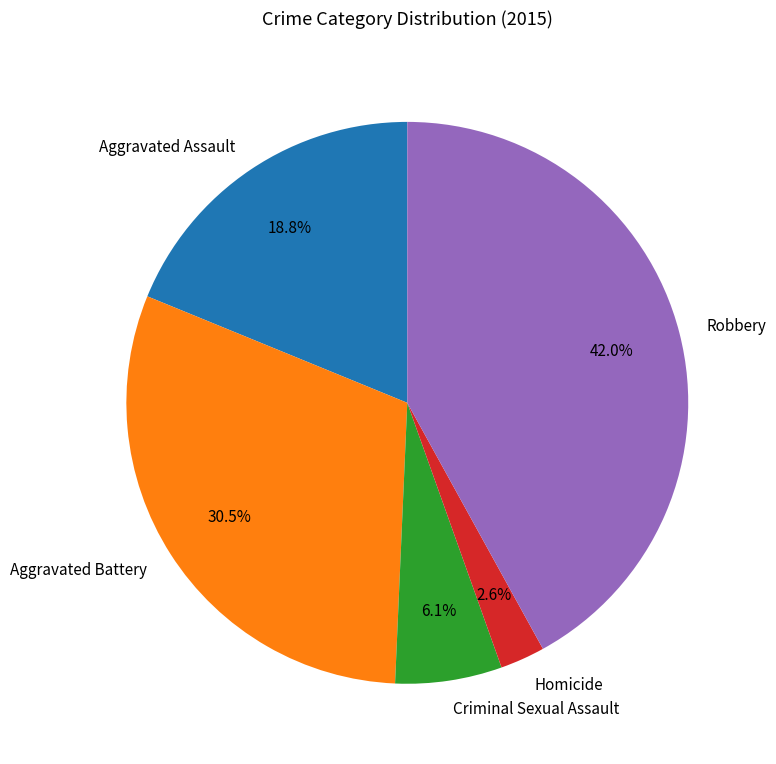

What portion of the pie excludes Aggravated Assault?

81.2%